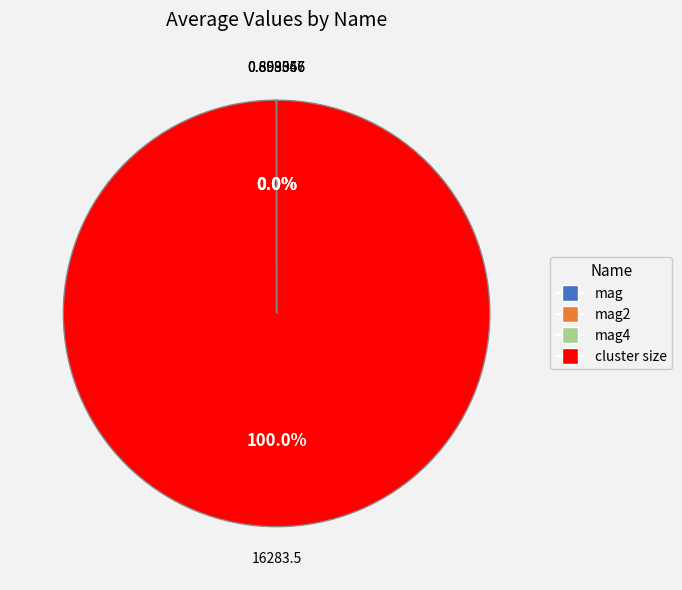

To the nearest percent, what percentage of the pie is cluster size?

100%